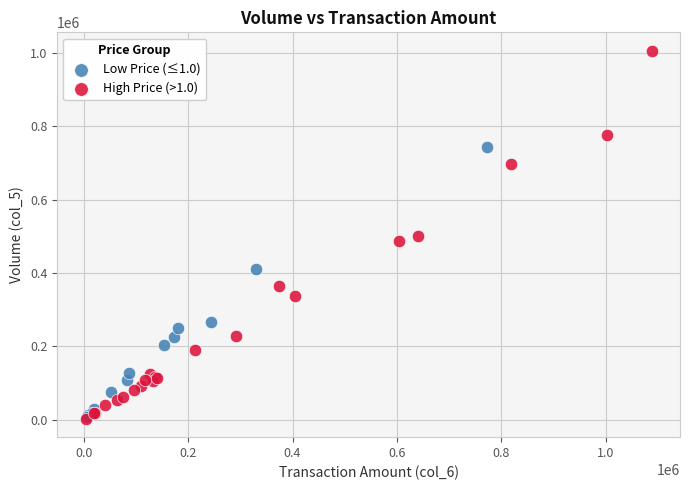

What are all the series names shown in the legend?

Low Price (≤1.0), High Price (>1.0)